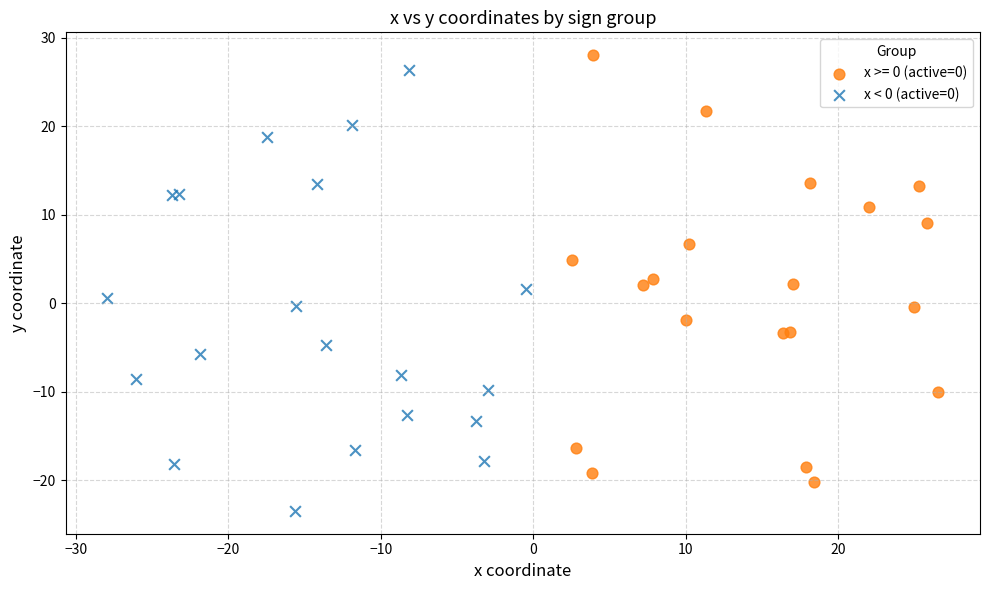

Which series reaches the minimum Y coordinate?

x < 0 (active=0)